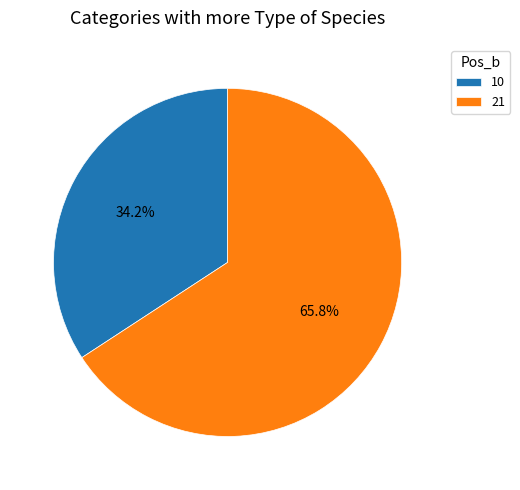

To the nearest percent, what is the difference between the largest and smallest slice percentages?

32%